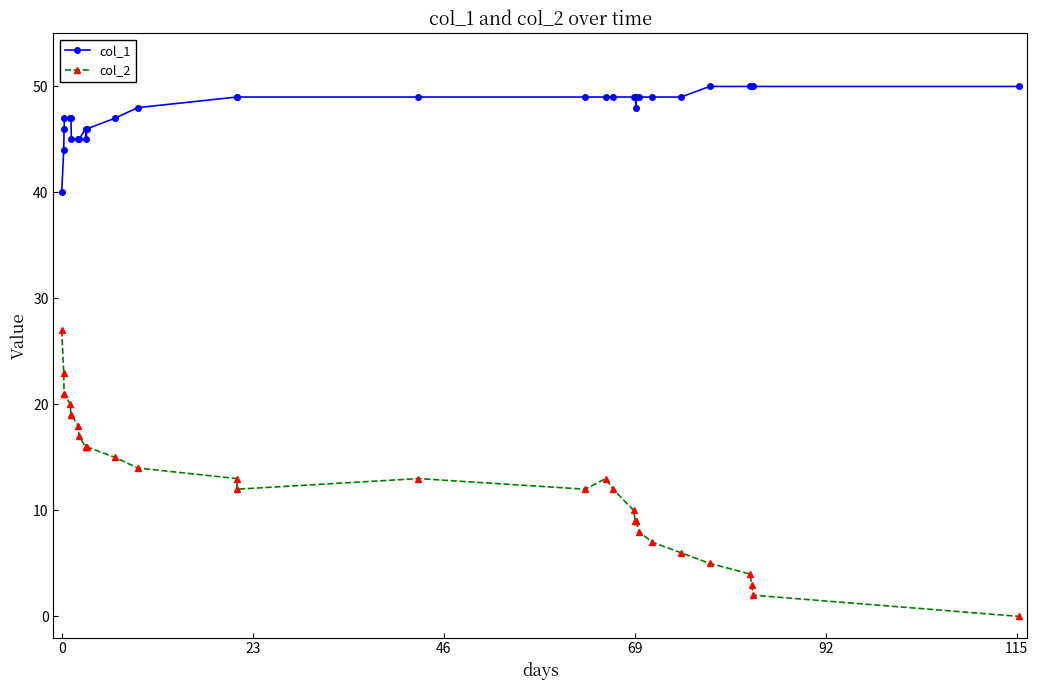

Which series has the widest spread of values?

col_2